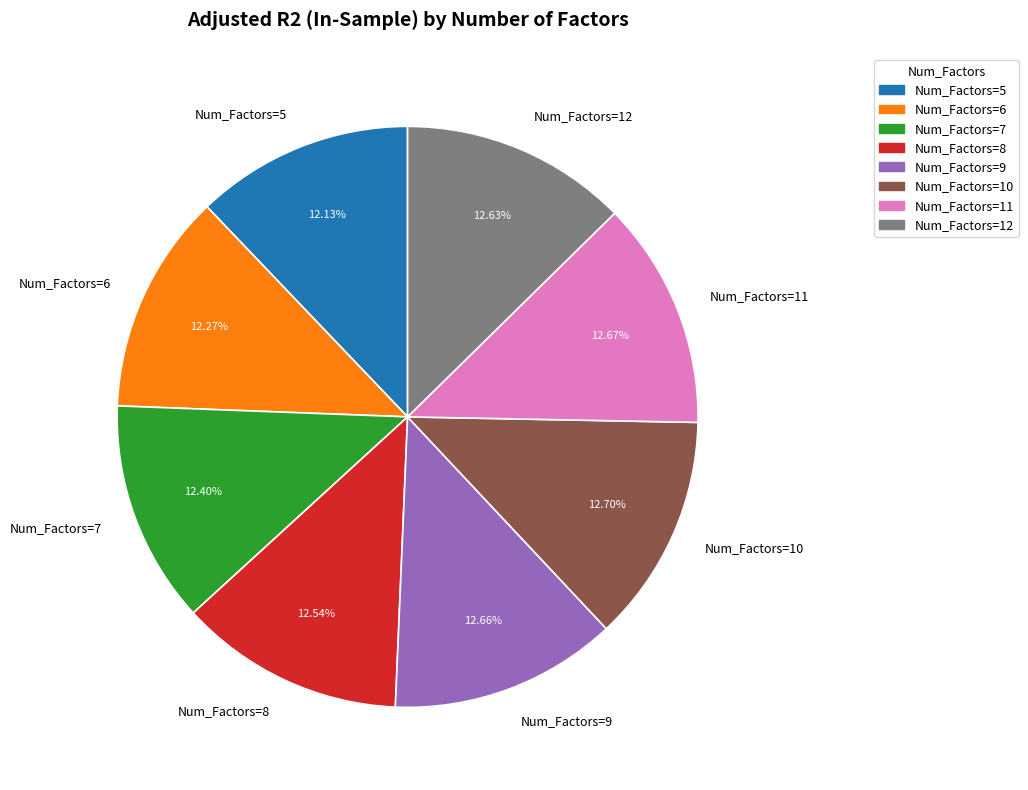

Is the sum of Num_Factors=5 and Num_Factors=7 greater than half?

No